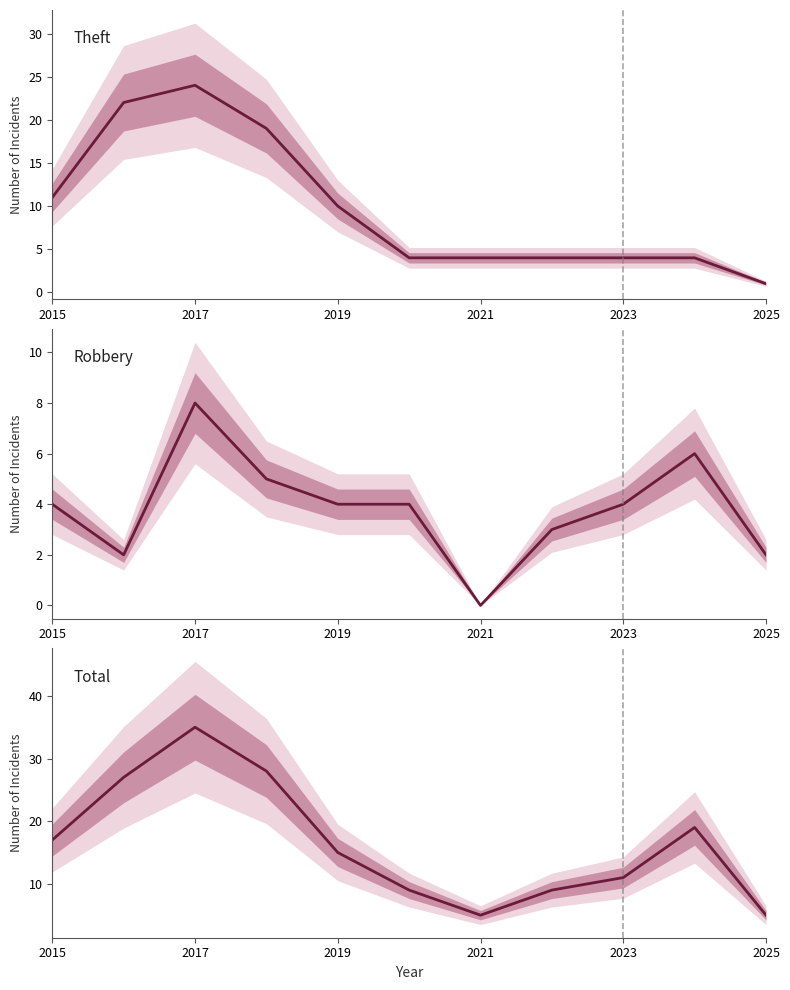

True or false: Theft and Total cross at least once.

False